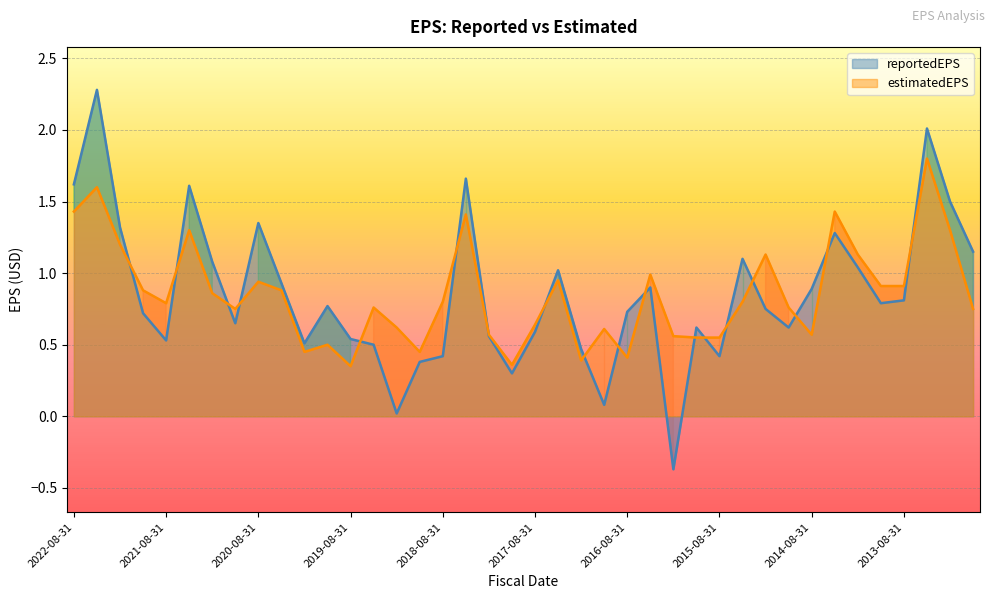

Which category has the highest value across all series?

2022-05-31